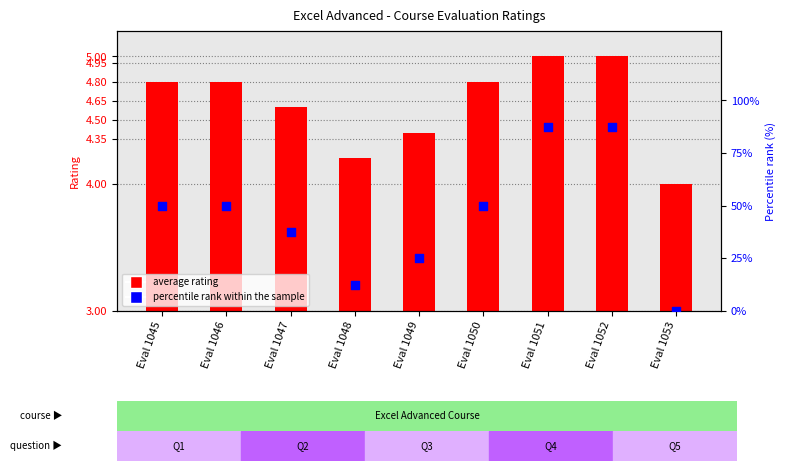

Which series reaches the minimum Y coordinate?

percentile rank within the sample